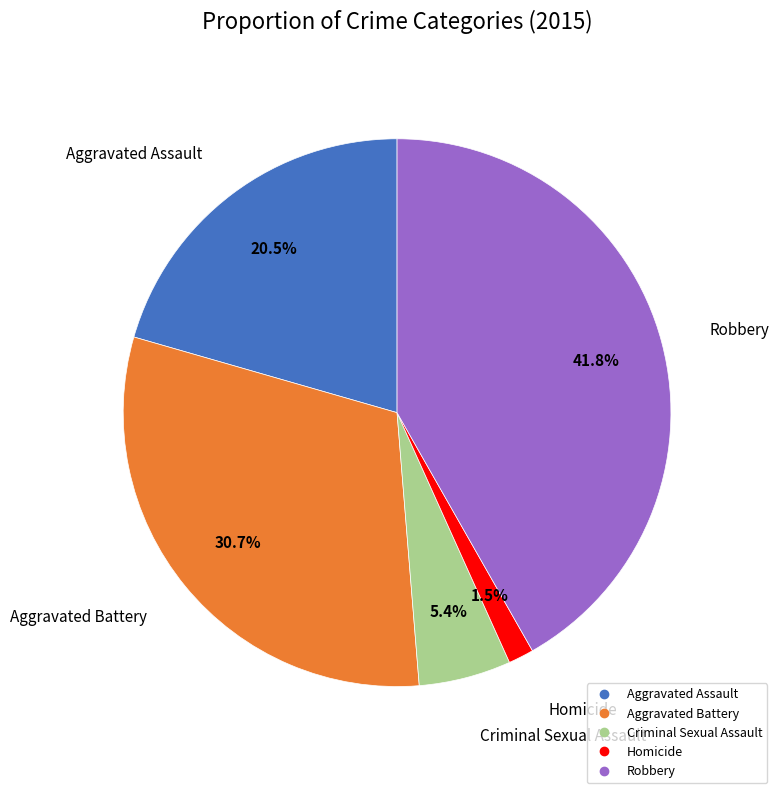

Which category has the smallest portion of the pie?

Homicide